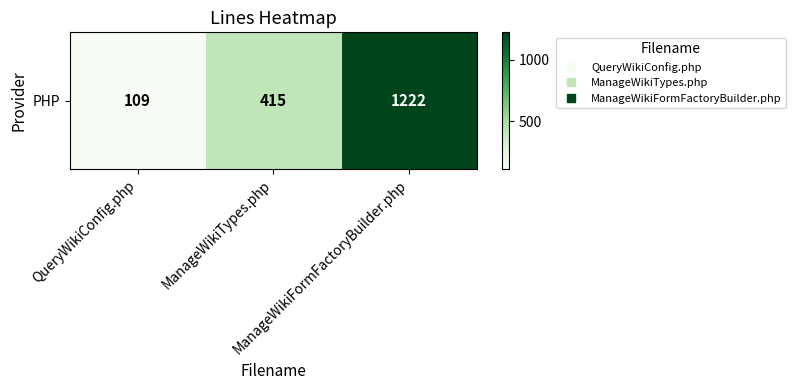

Between ManageWikiTypes.php and QueryWikiConfig.php, which is larger?

ManageWikiTypes.php